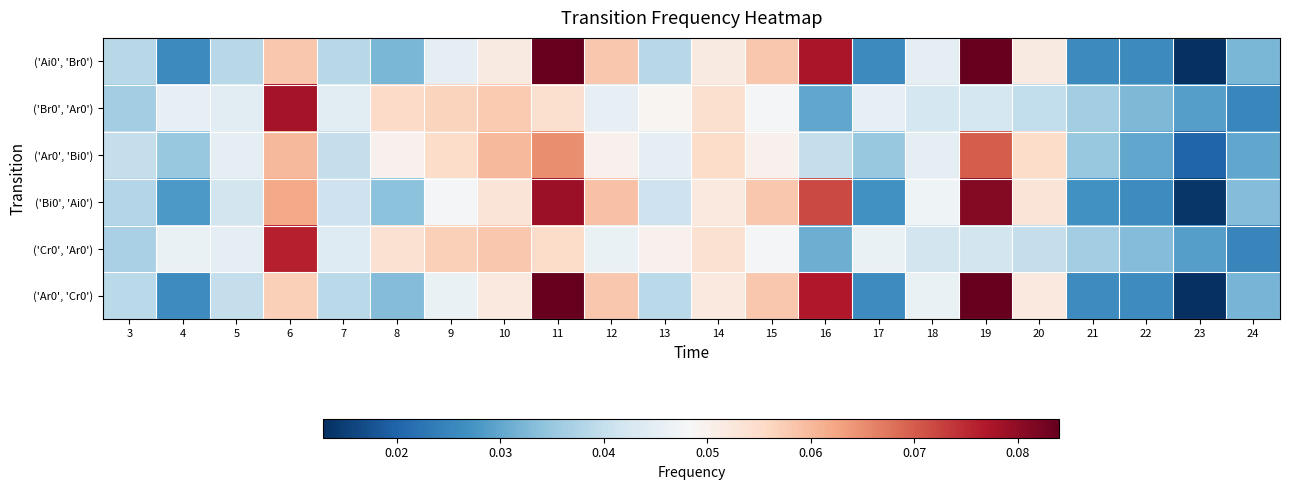

Reading right to left, transcribe all the data shown in this chart.

('Ai0', 'Br0'): 24=0.0	23=0.0	22=0.0	21=0.0	20=0.1	19=0.1	18=0.0	17=0.0	16=0.1	15=0.1	14=0.1	13=0.0	12=0.1	11=0.1	10=0.1	9=0.0	8=0.0	7=0.0	6=0.1	5=0.0	4=0.0	3=0.0
('Br0', 'Ar0'): 24=0.0	23=0.0	22=0.0	21=0.0	20=0.0	19=0.0	18=0.0	17=0.0	16=0.0	15=0.0	14=0.1	13=0.0	12=0.0	11=0.1	10=0.1	9=0.1	8=0.1	7=0.0	6=0.1	5=0.0	4=0.0	3=0.0
('Ar0', 'Bi0'): 24=0.0	23=0.0	22=0.0	21=0.0	20=0.1	19=0.1	18=0.0	17=0.0	16=0.0	15=0.1	14=0.1	13=0.0	12=0.1	11=0.1	10=0.1	9=0.1	8=0.1	7=0.0	6=0.1	5=0.0	4=0.0	3=0.0
('Bi0', 'Ai0'): 24=0.0	23=0.0	22=0.0	21=0.0	20=0.1	19=0.1	18=0.0	17=0.0	16=0.1	15=0.1	14=0.1	13=0.0	12=0.1	11=0.1	10=0.1	9=0.0	8=0.0	7=0.0	6=0.1	5=0.0	4=0.0	3=0.0
('Cr0', 'Ar0'): 24=0.0	23=0.0	22=0.0	21=0.0	20=0.0	19=0.0	18=0.0	17=0.0	16=0.0	15=0.0	14=0.1	13=0.1	12=0.0	11=0.1	10=0.1	9=0.1	8=0.1	7=0.0	6=0.1	5=0.0	4=0.0	3=0.0
('Ar0', 'Cr0'): 24=0.0	23=0.0	22=0.0	21=0.0	20=0.1	19=0.1	18=0.0	17=0.0	16=0.1	15=0.1	14=0.1	13=0.0	12=0.1	11=0.1	10=0.1	9=0.0	8=0.0	7=0.0	6=0.1	5=0.0	4=0.0	3=0.0